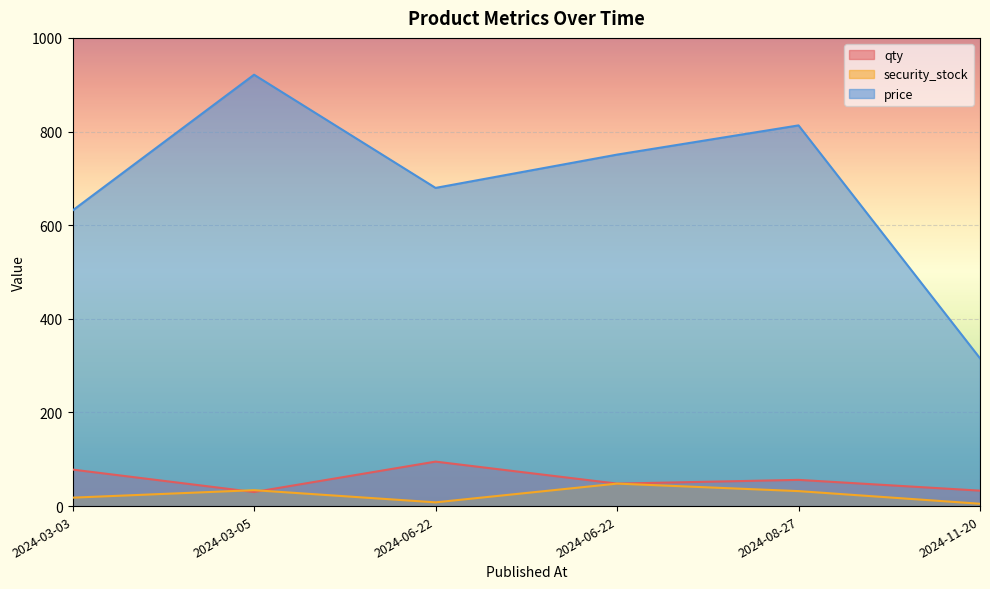

True or false: qty and price cross at least once.

False